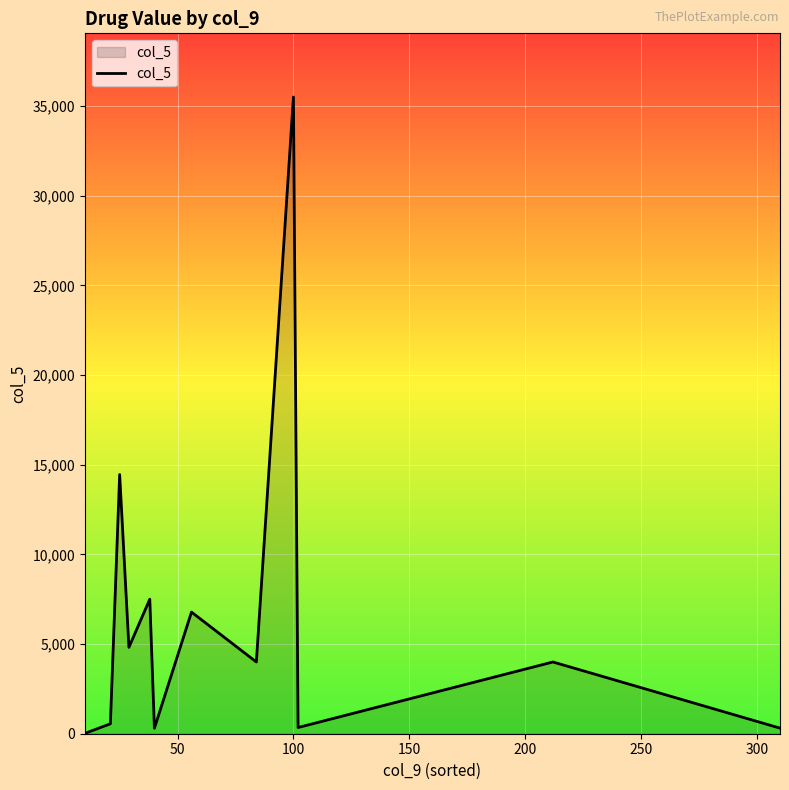

What is the difference between the maximum and minimum values?

35483.1